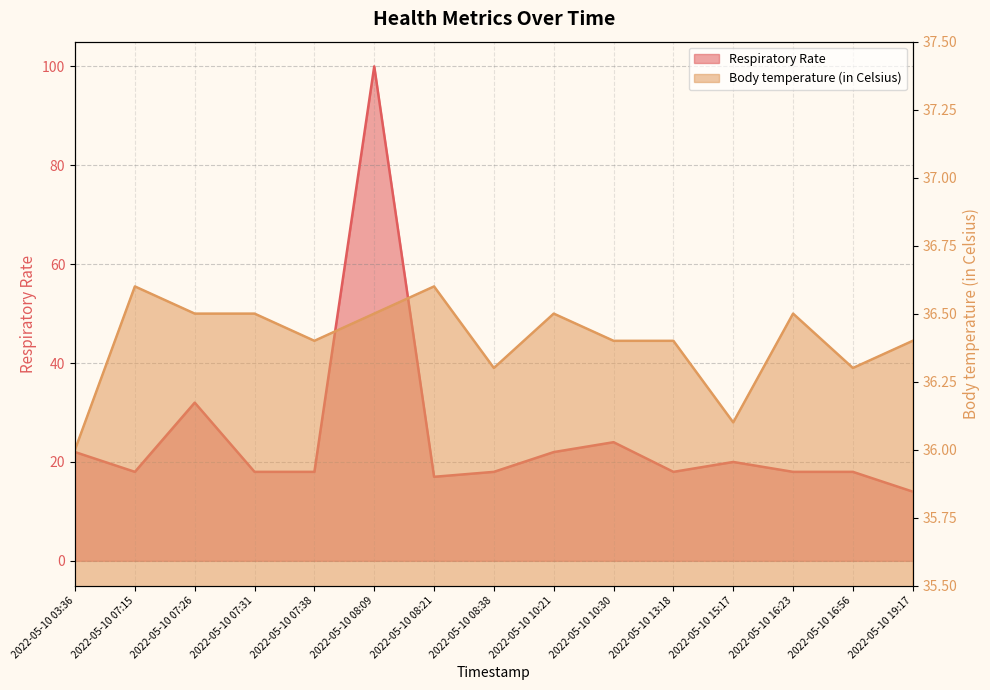

Where is Respiratory Rate nearest to the value 57?

2022-05-10 07:26